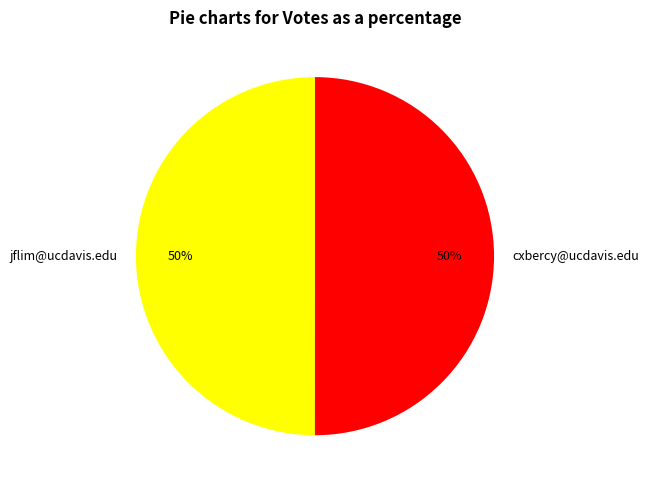

To the nearest percent, what is the combined percentage of cxbercy@ucdavis.edu and jflim@ucdavis.edu?

100%